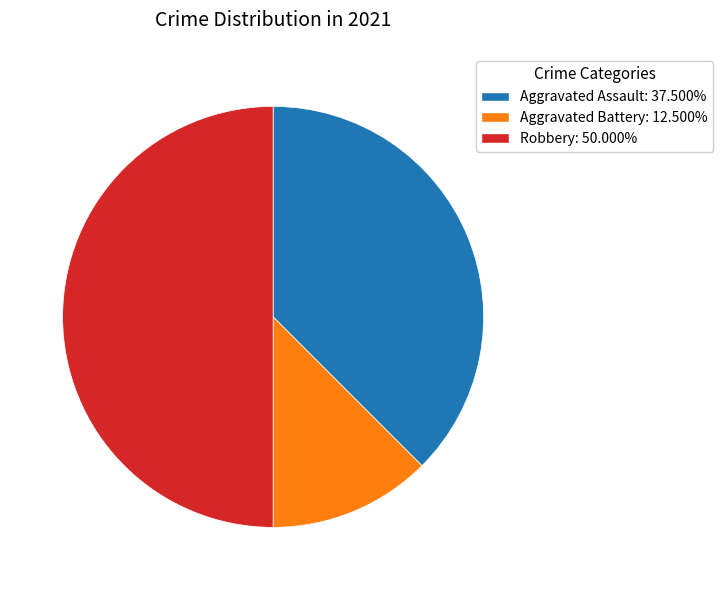

Does Aggravated Assault: 37.500% represent more than half of the total?

No